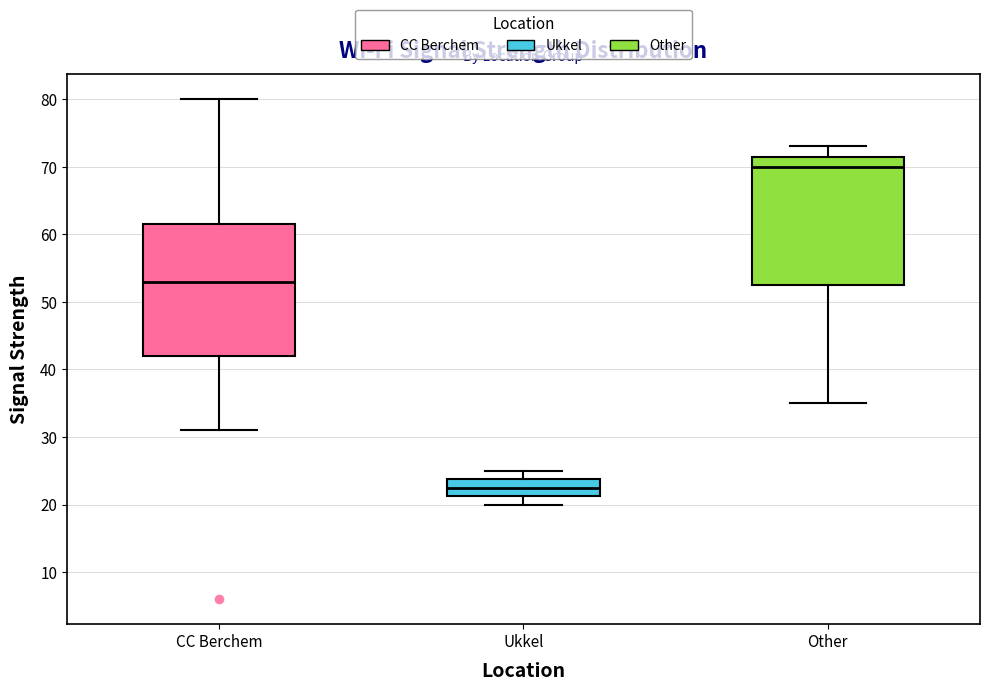

Which box has the highest median line?

Other